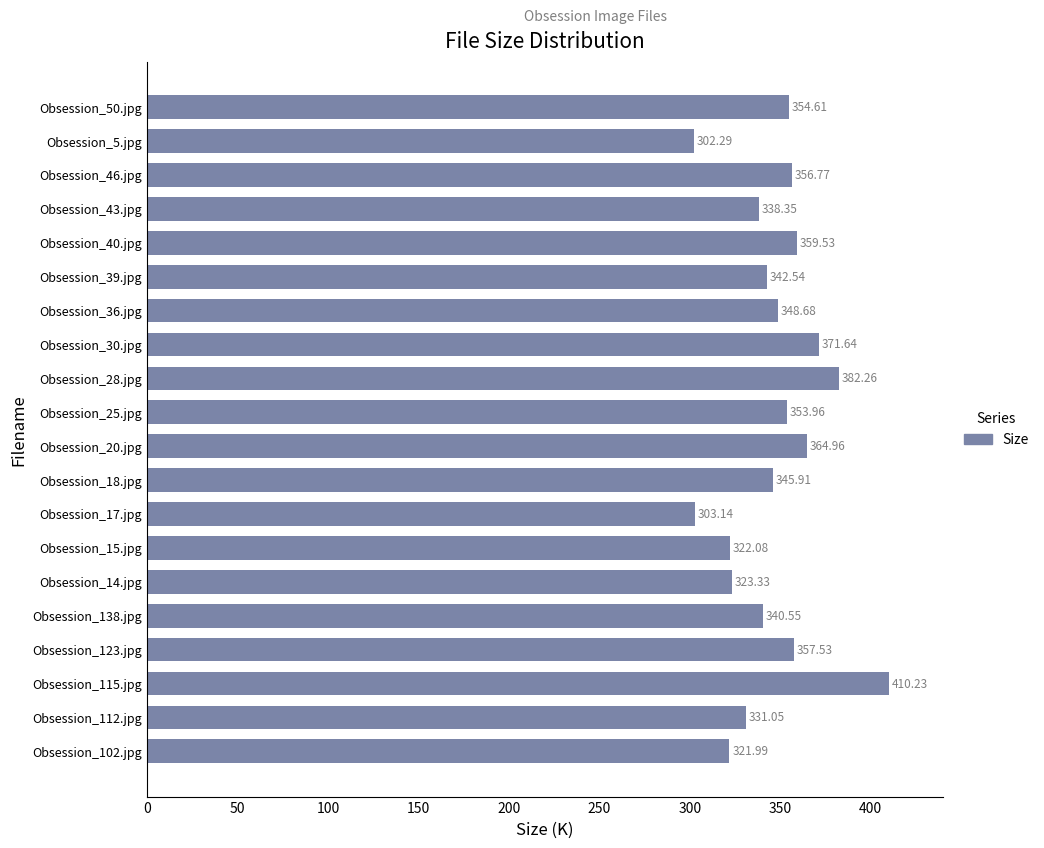

What is the sum of the values at Obsession_25.jpg and Obsession_138.jpg?

694.5